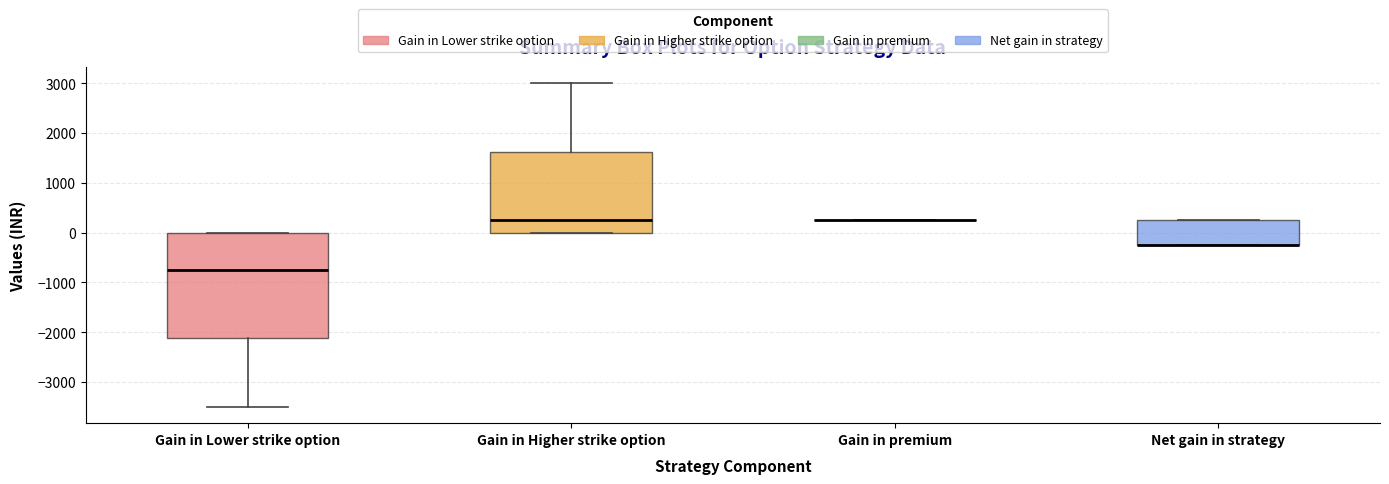

Comparing the boxes themselves (not the whiskers), which one is the tallest?

Gain in Lower strike option